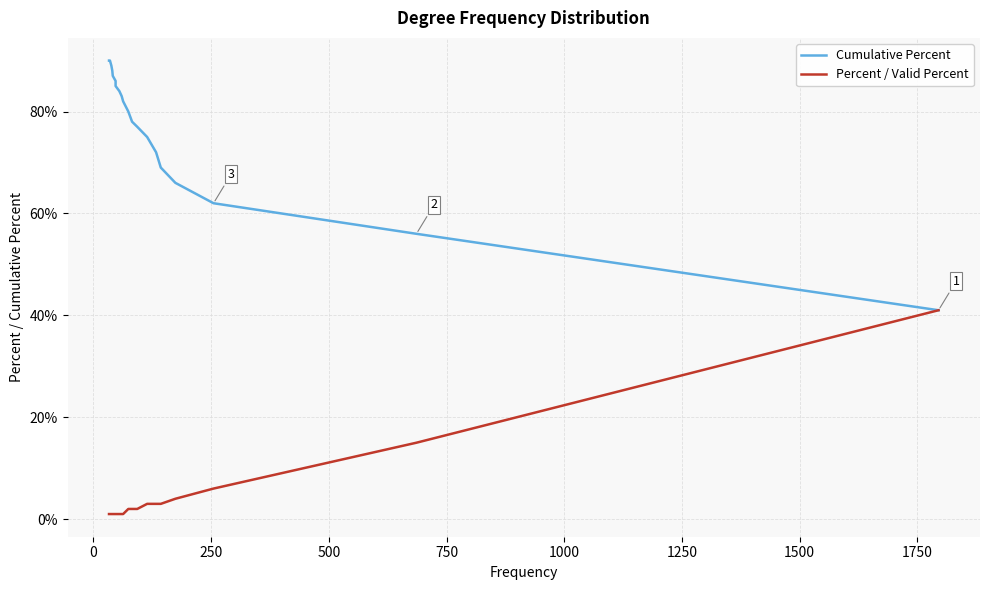

Does the chart display data point markers on the line(s)?

No